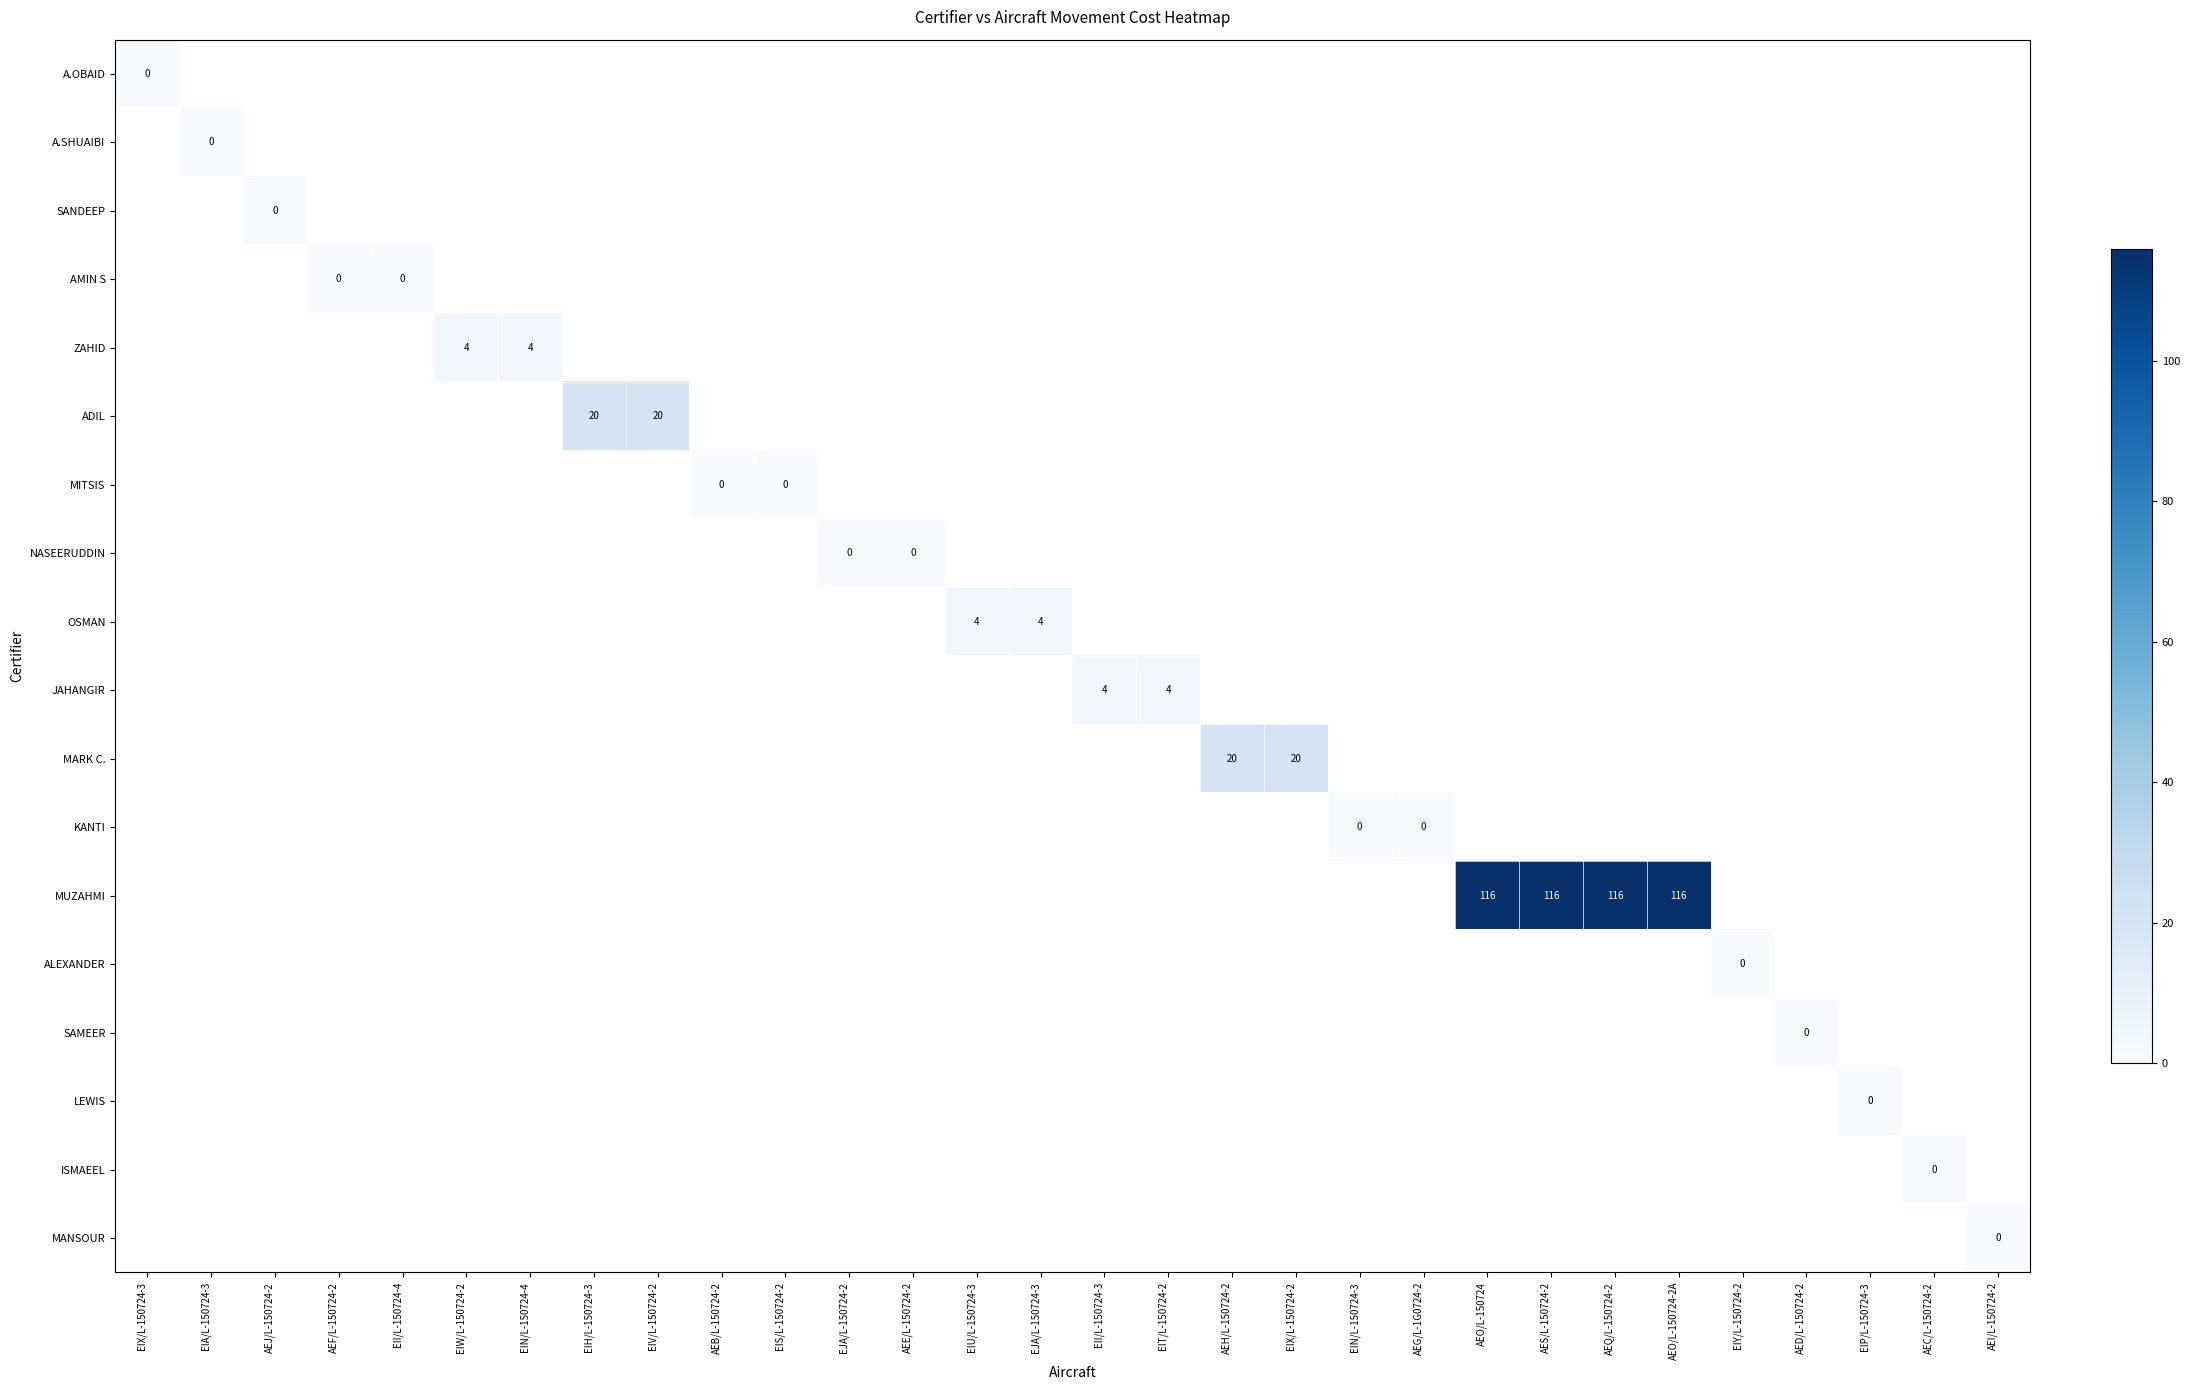

The OSMAN series shows 5.3 at EIU/L-150724-3. True or false?

False